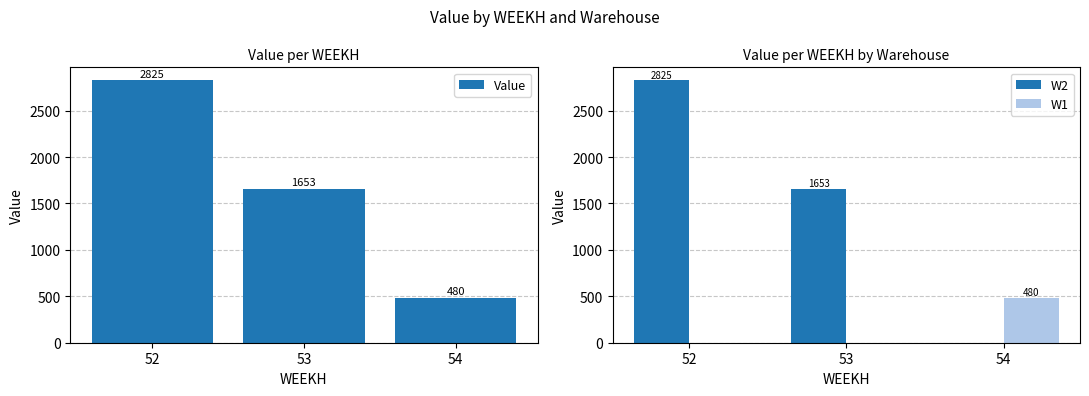

Reading left to right, list all the values displayed in this chart.

Value: 2825.0	1652.6	480.2
W2: 2825.0	1652.6	0.0
W1: 0.0	0.0	480.2